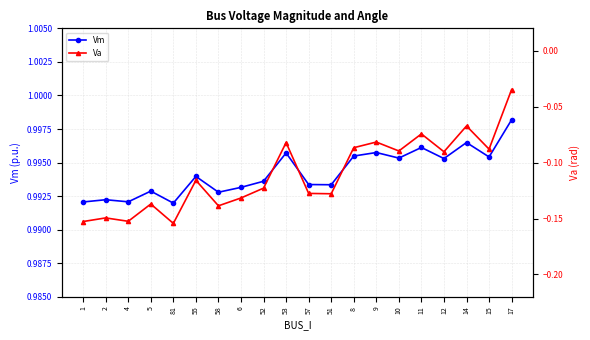

What is the difference between the second highest and minimum values in the Va series?

0.1